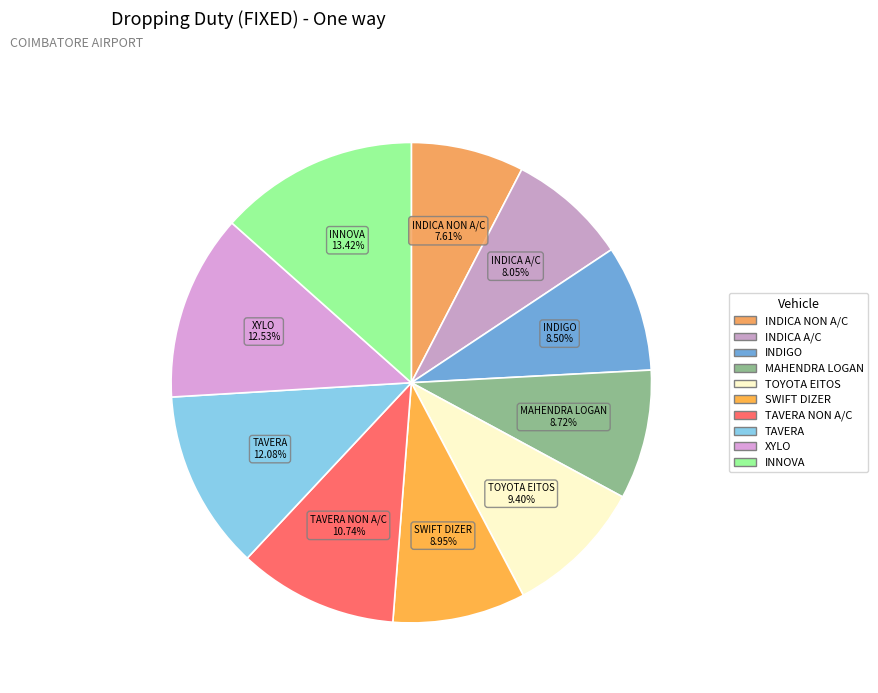

How many slices are in this pie chart?

10